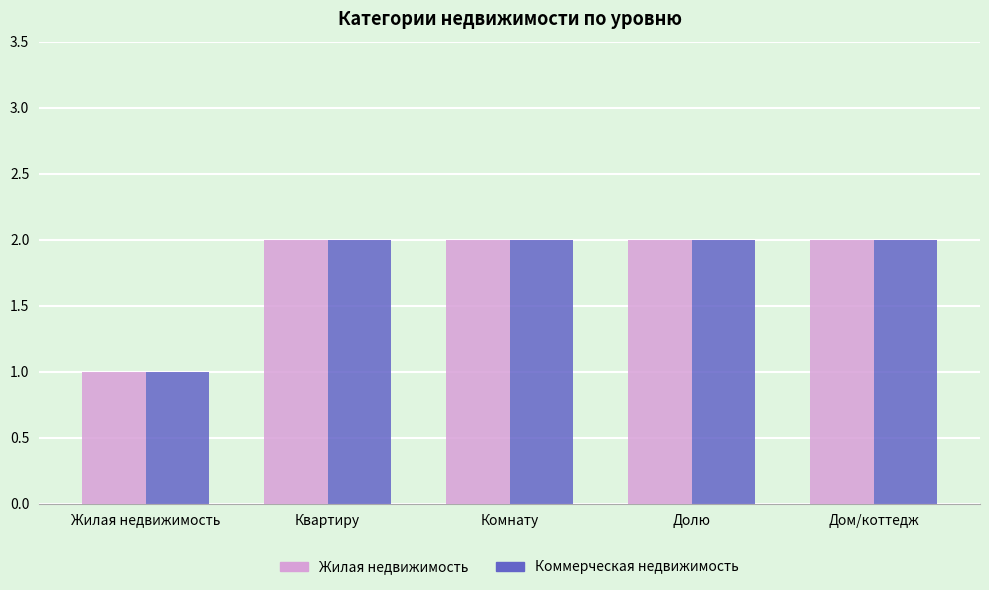

The Коммерческая недвижимость series shows 2 at Комнату. True or false?

True